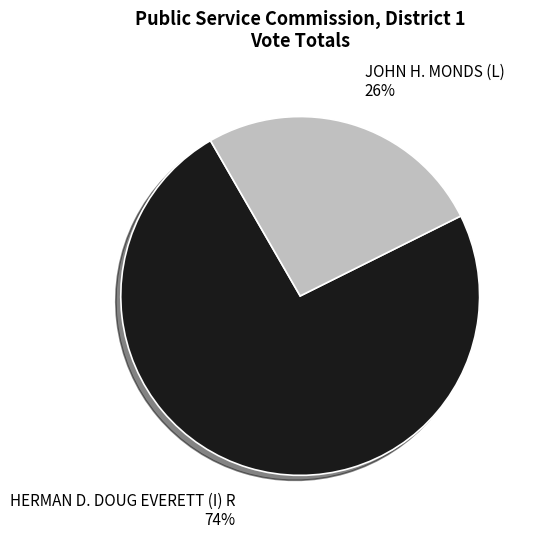

What is the majority slice?

HERMAN D. DOUG EVERETT (I) R